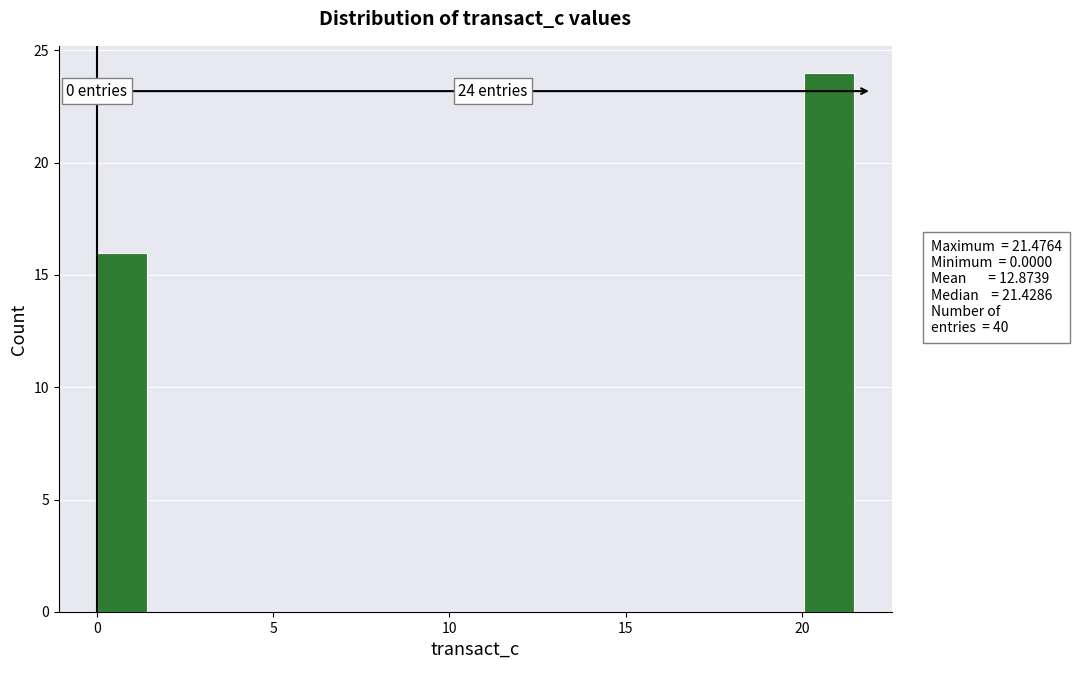

Around what value on the x-axis is the tallest bar? Give the approximate position of its centre, as read against the axis.

21.0